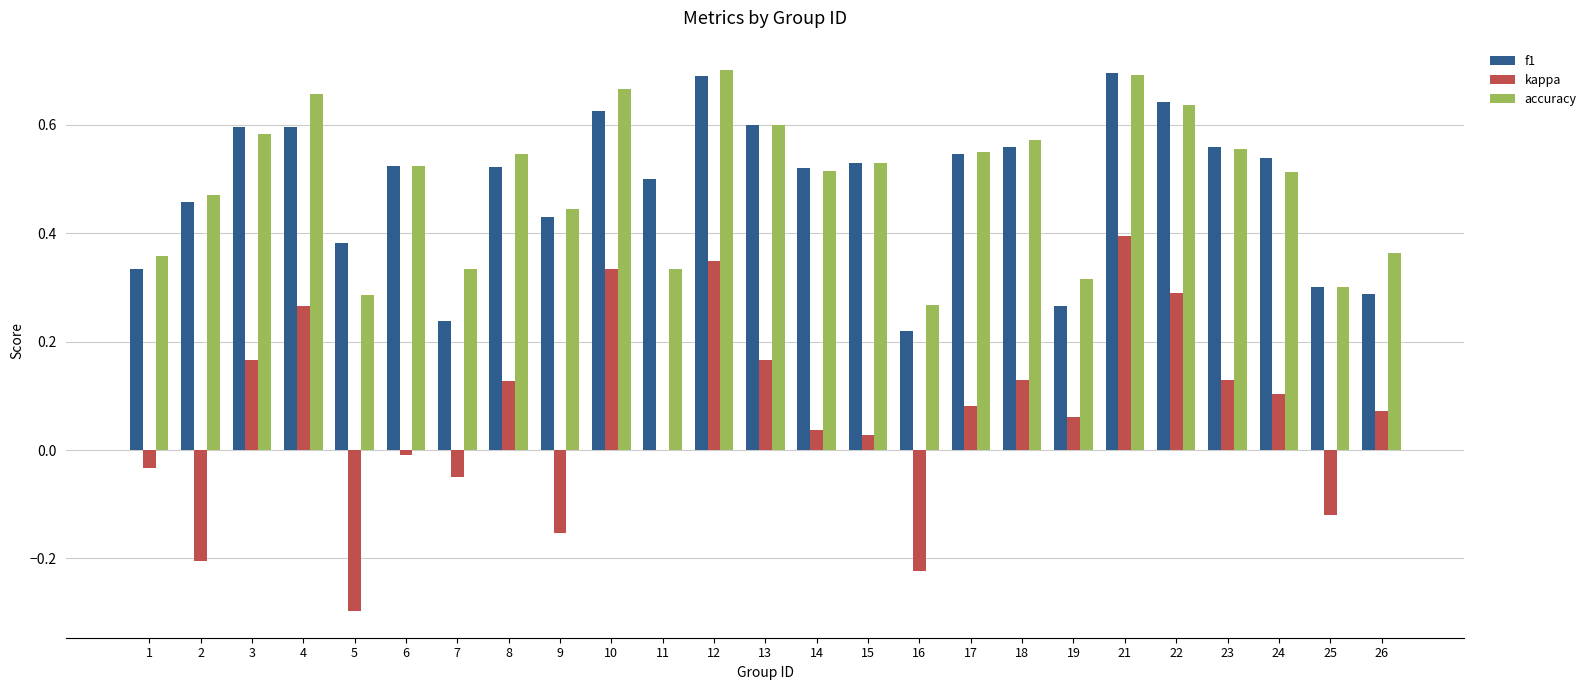

The value of accuracy at 10 is 0.3. True or false?

False